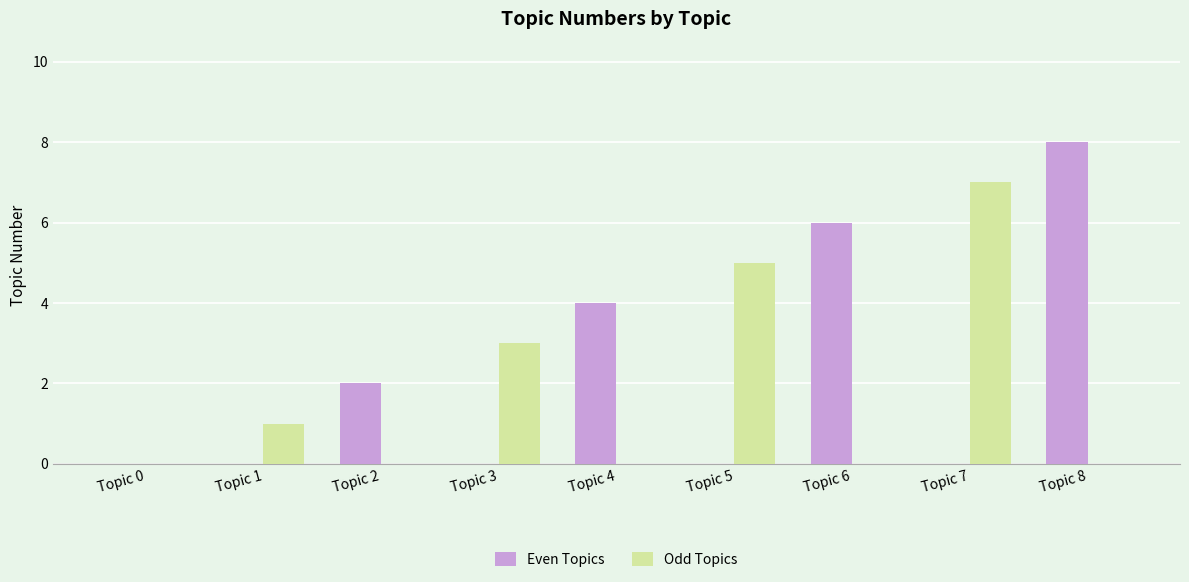

How many data points does each series have?

9